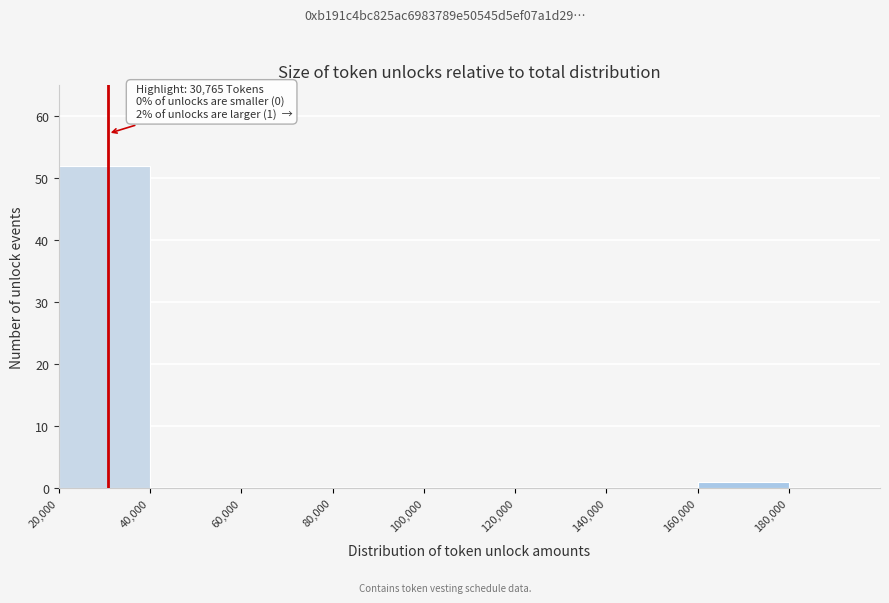

Which range on the x-axis has the tallest bar?

20000 to 40000